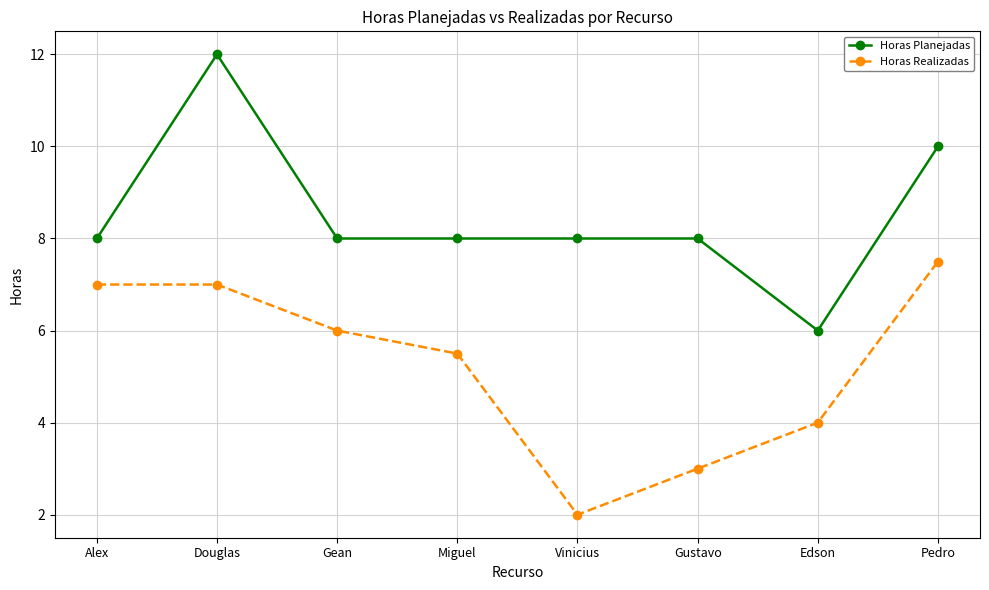

At which label does Horas Realizadas first exceed 6?

Alex